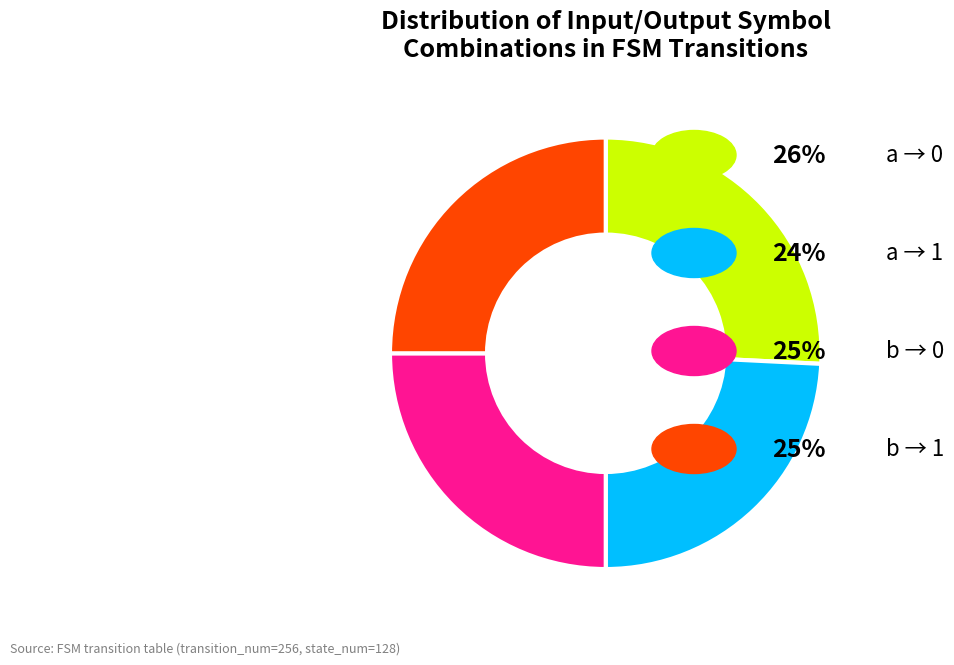

Is there a majority slice in this chart?

No